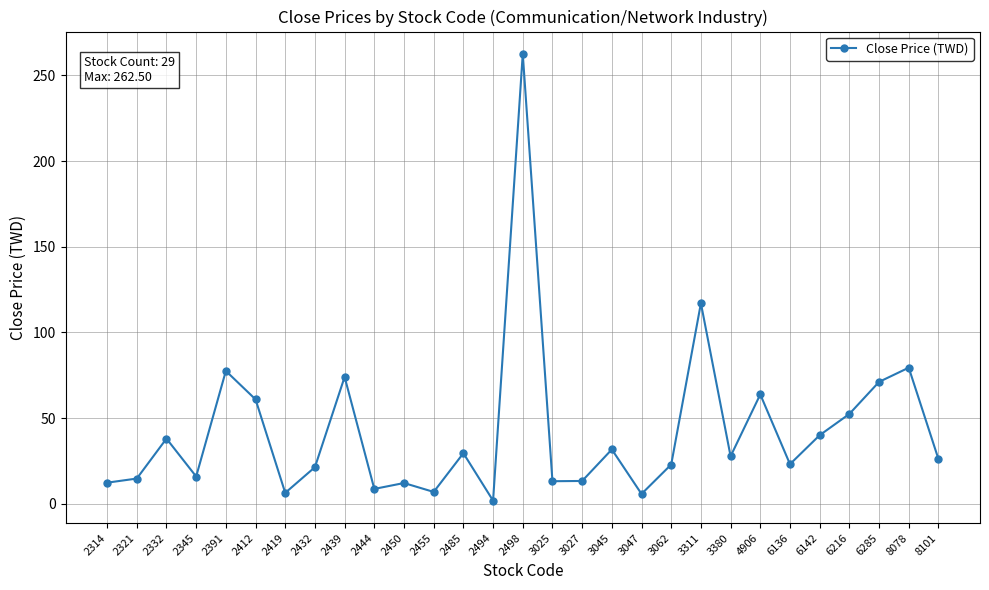

True or false: the data has more than 2 interior local peaks.

True